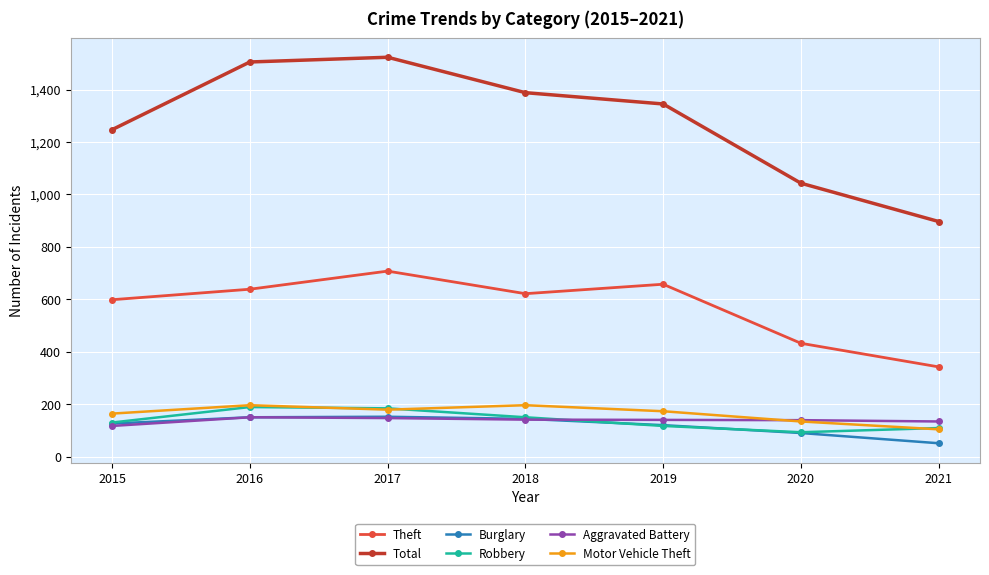

Which series changed the most between 2016 and 2020?

Total